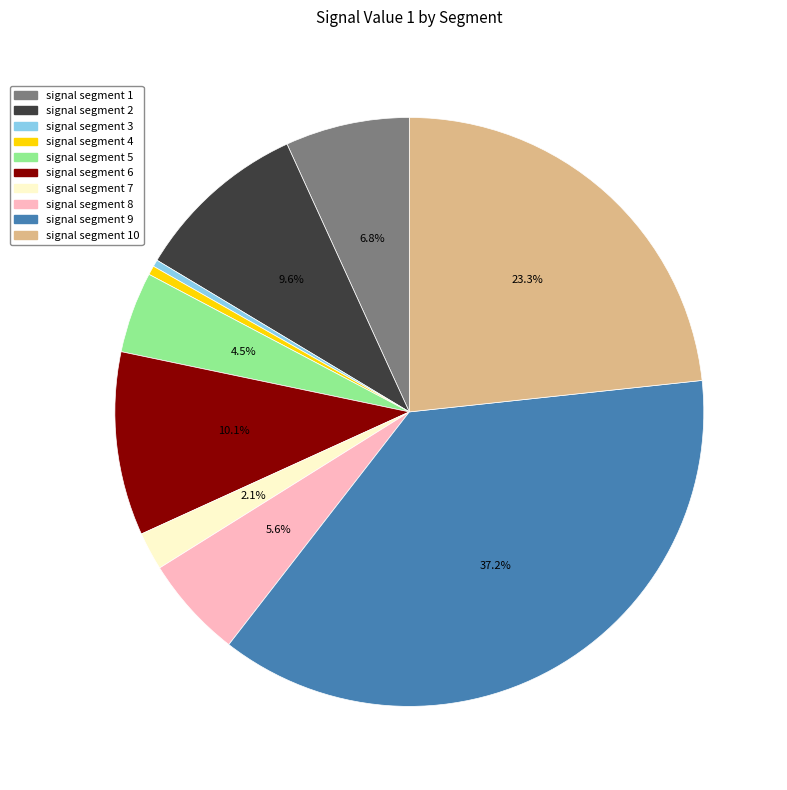

What percentage is NOT represented by signal segment 2?

90.4%